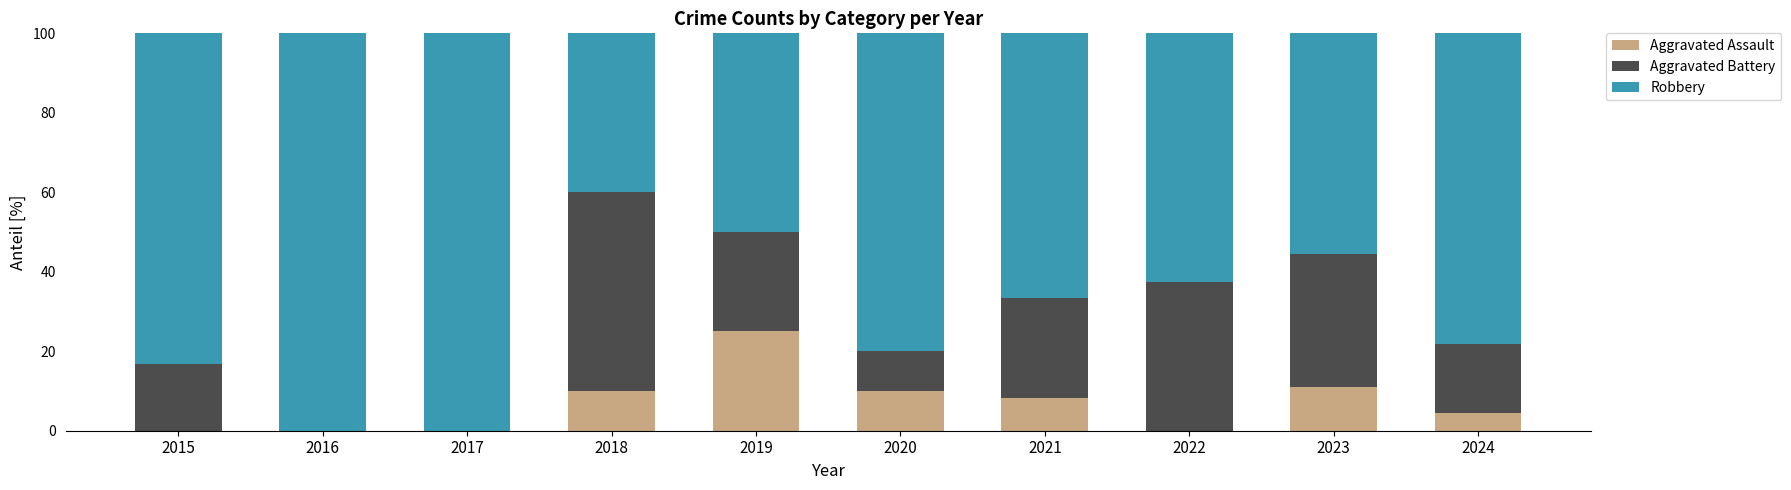

What is the total value across all series at 2023?

100.0